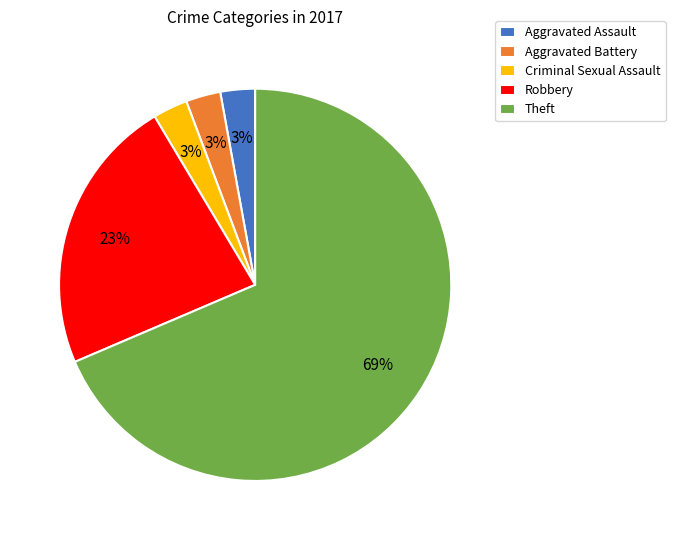

Count the number of slices in the pie.

5